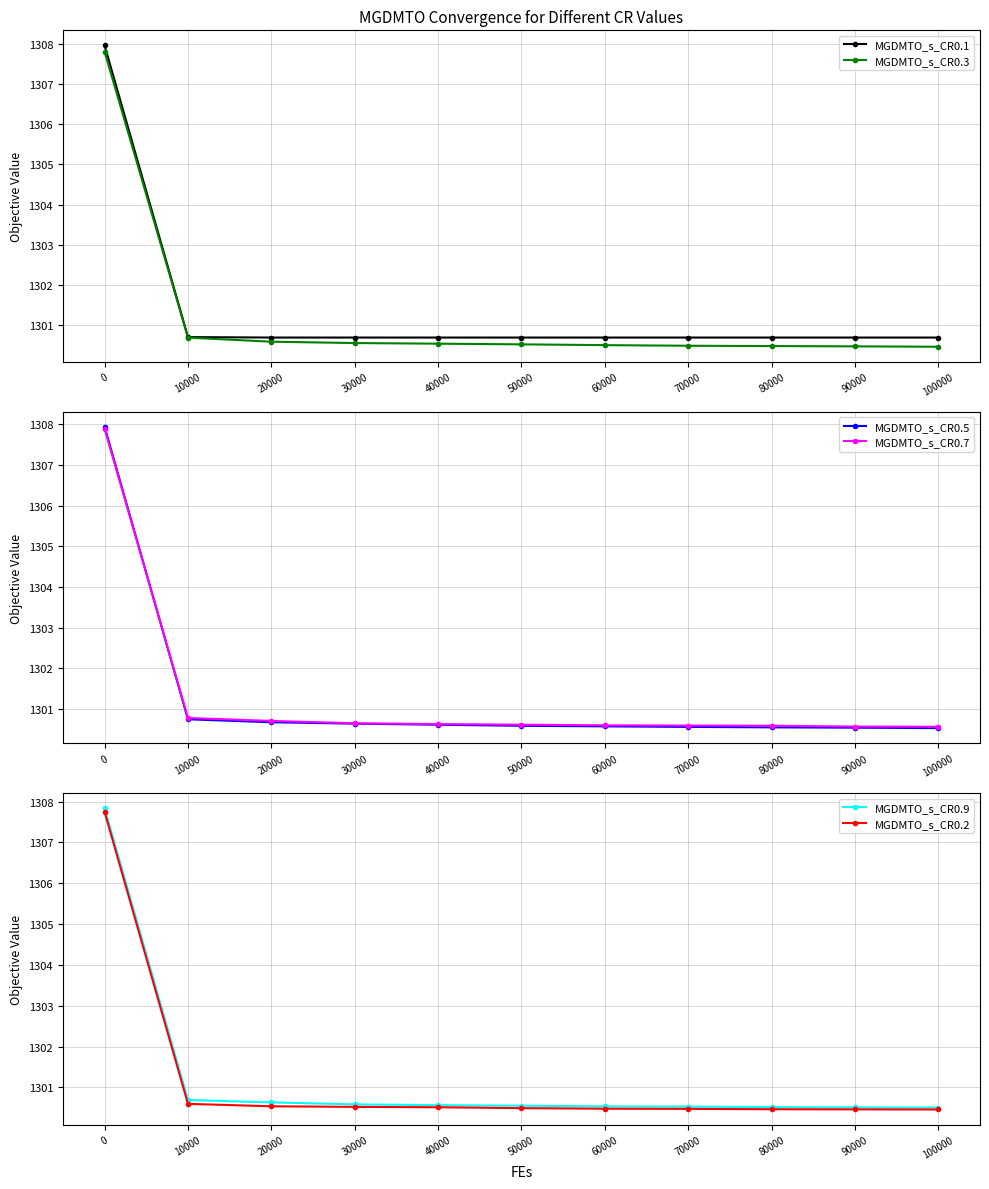

What is the value of the MGDMTO_s_CR0.3 point at the 1st from the left?

1307.8